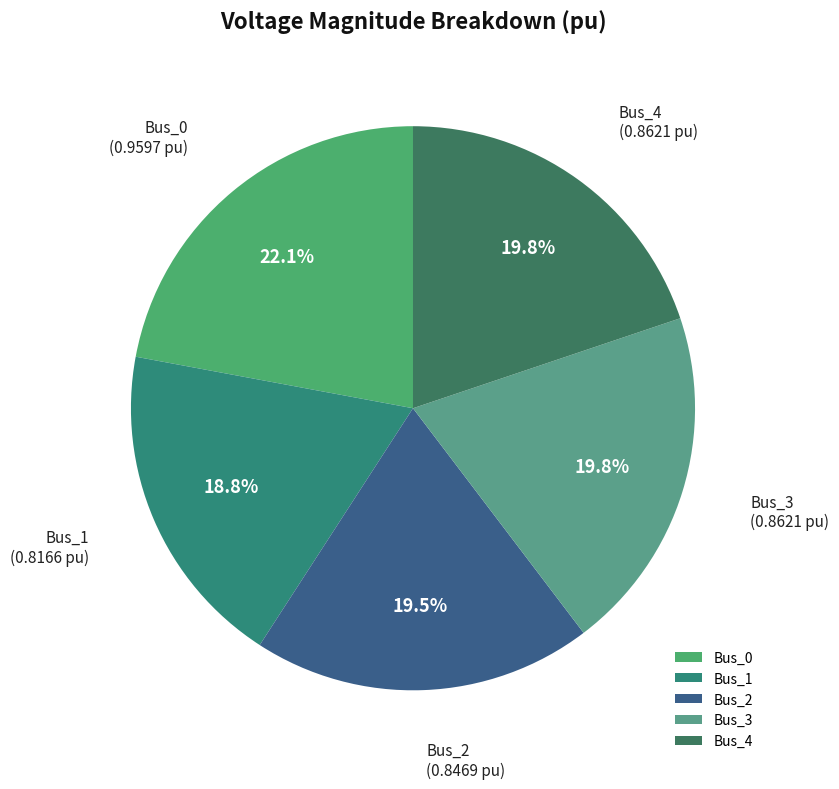

Which slice is the smallest?

Bus_1